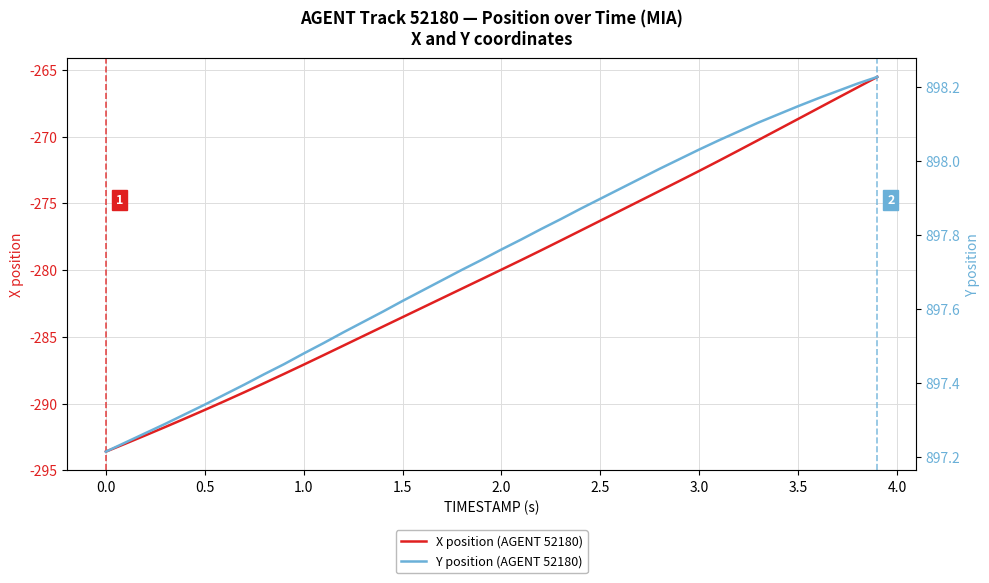

Reading right to left, list all the values displayed in this chart.

X position (AGENT 52180): -265.5	-266.3	-267.1	-267.9	-268.7	-269.5	-270.2	-271.0	-271.8	-272.6	-273.3	-274.1	-274.8	-275.6	-276.3	-277.0	-277.8	-278.5	-279.2	-280.0	-280.7	-281.4	-282.1	-282.8	-283.5	-284.2	-284.9	-285.7	-286.4	-287.1	-287.8	-288.5	-289.1	-289.8	-290.5	-291.1	-291.8	-292.4	-293.0	-293.6
Y position (AGENT 52180): 898.2	898.2	898.2	898.2	898.1	898.1	898.1	898.1	898.1	898.0	898.0	898.0	898.0	897.9	897.9	897.9	897.8	897.8	897.8	897.8	897.7	897.7	897.7	897.6	897.6	897.6	897.6	897.5	897.5	897.5	897.5	897.4	897.4	897.4	897.3	897.3	897.3	897.3	897.2	897.2